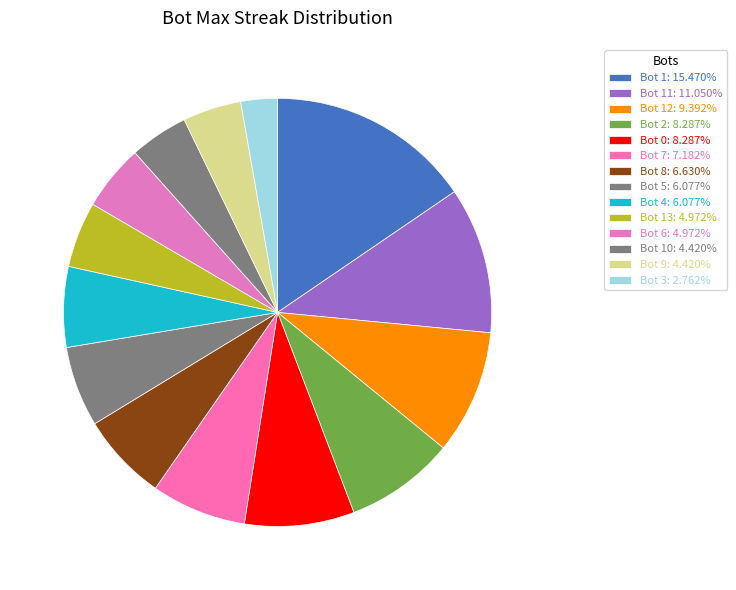

Is there a majority slice in this chart?

No